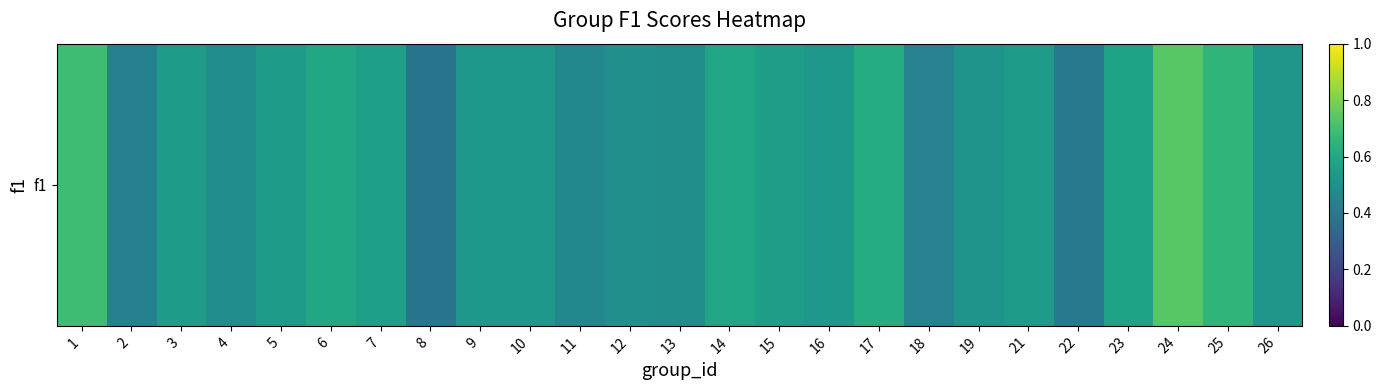

At which label is the value closest to 0?

8